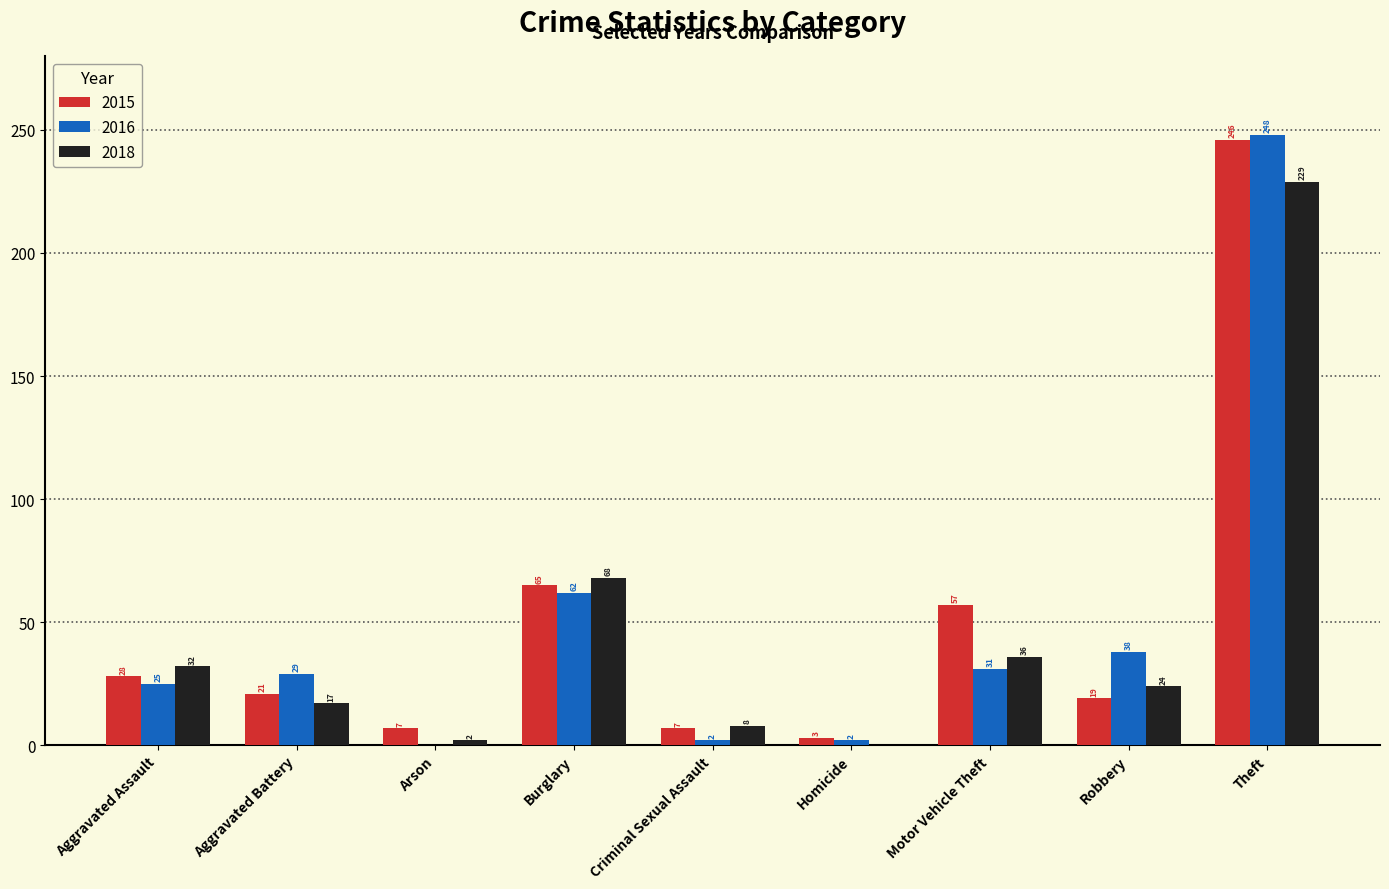

Reading left to right, what are all the values shown in this chart?

2015: 28	21	7	65	7	3	57	19	246
2016: 25	29	0	62	2	2	31	38	248
2018: 32	17	2	68	8	0	36	24	229